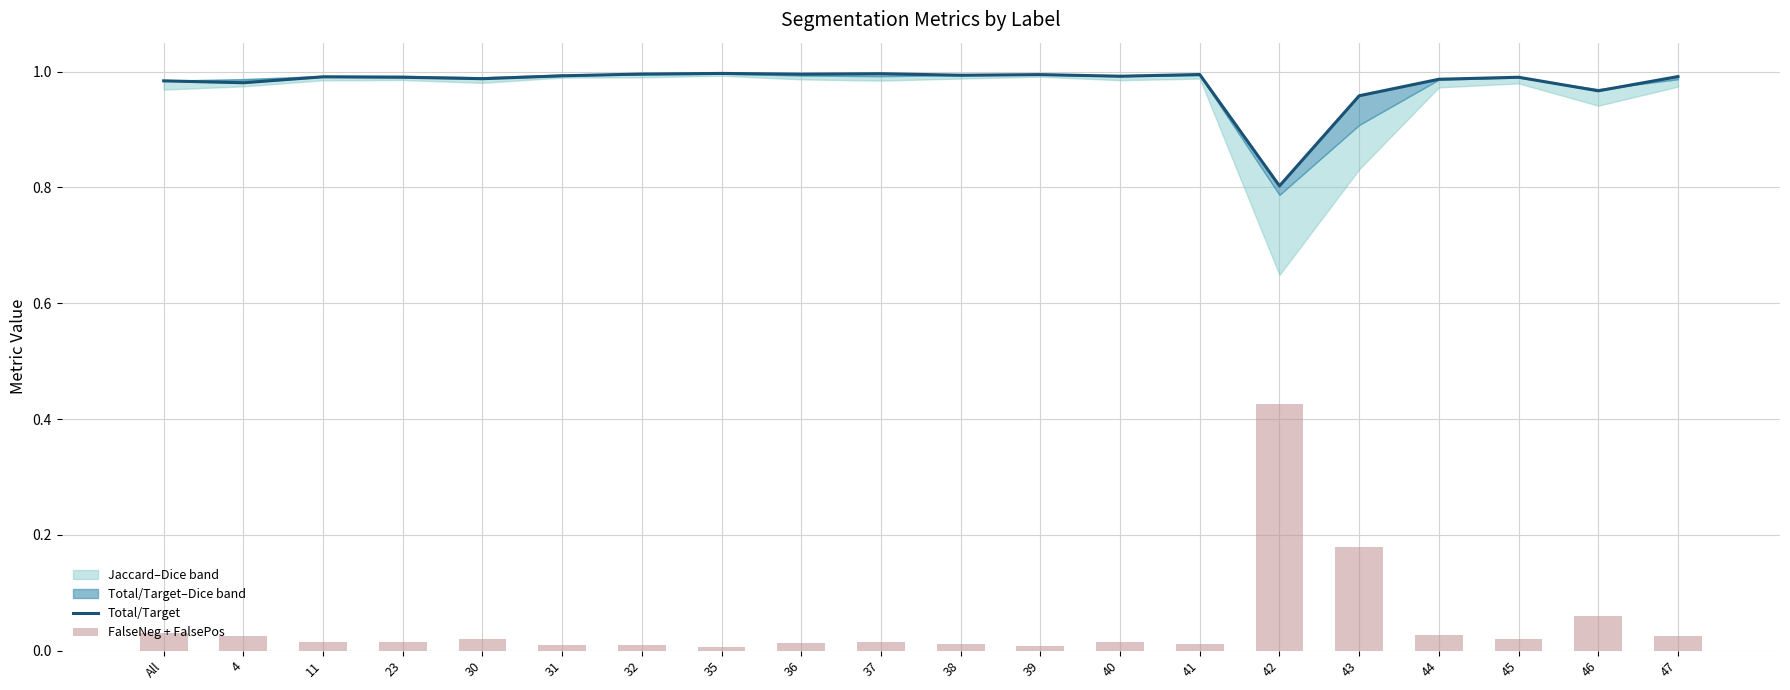

Is the value of Total/Target at All greater than the value of FalseNeg + FalsePos at 42?

Yes